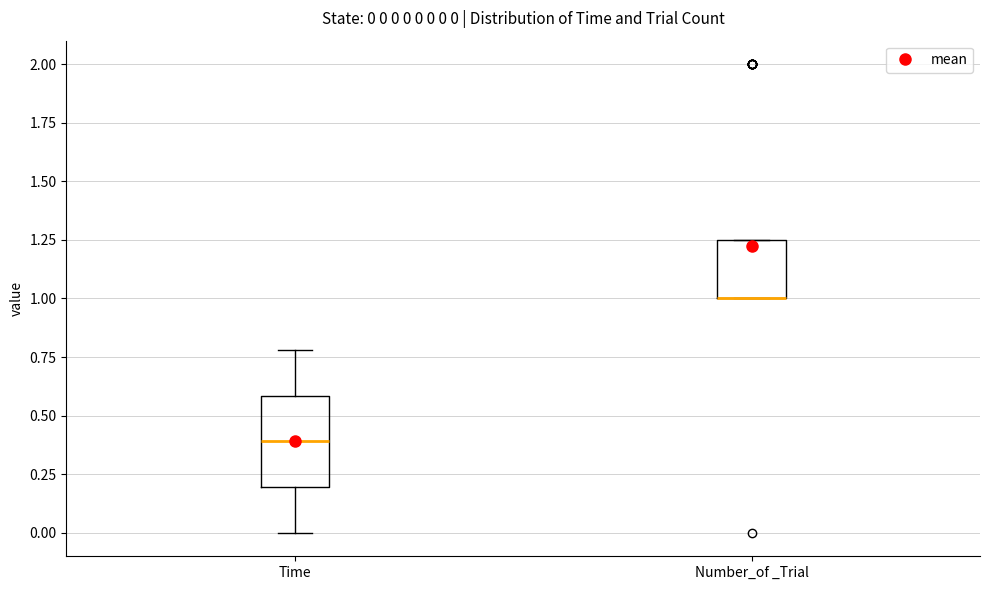

Which box is the tallest, from its lower edge to its upper edge?

Time